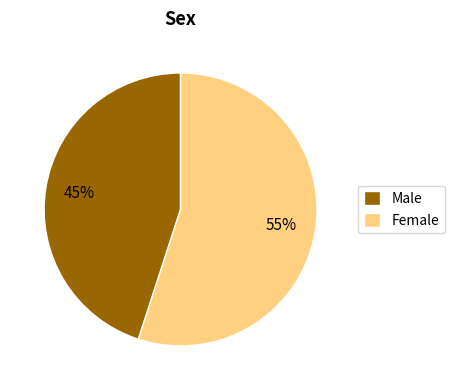

What is the smallest slice in the pie chart?

Male